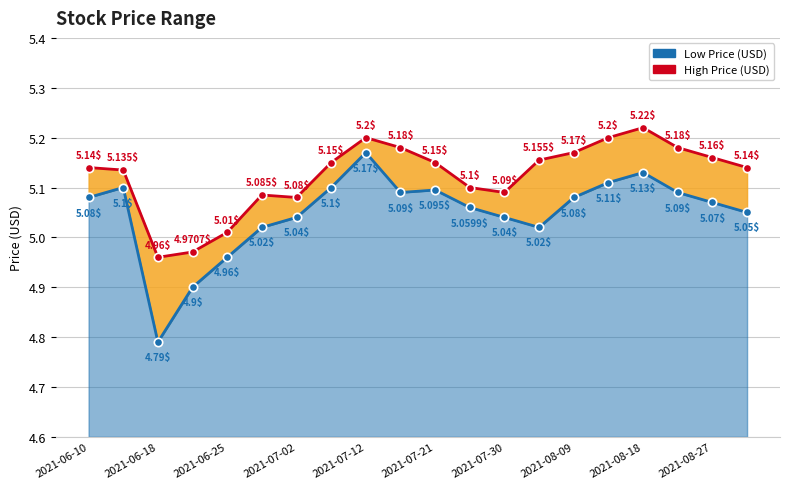

At which category does the chart reach its peak across all series?

2021-08-18